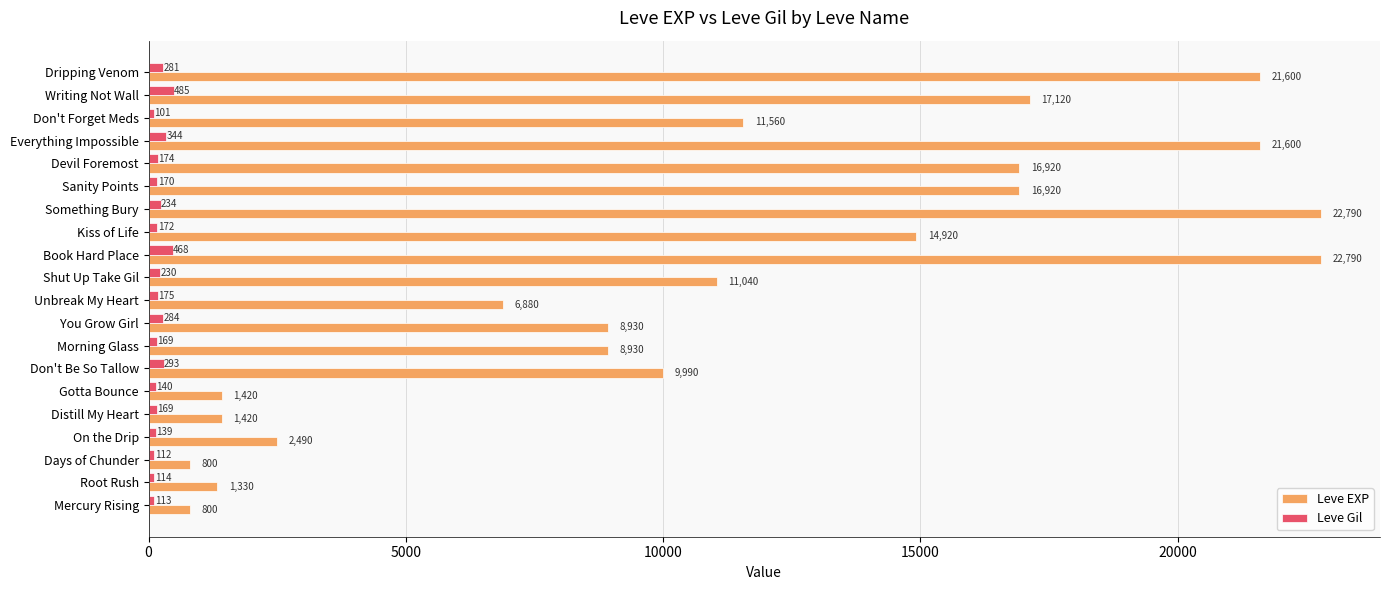

What is the difference between the maximum and minimum values in the Leve EXP series?

21990